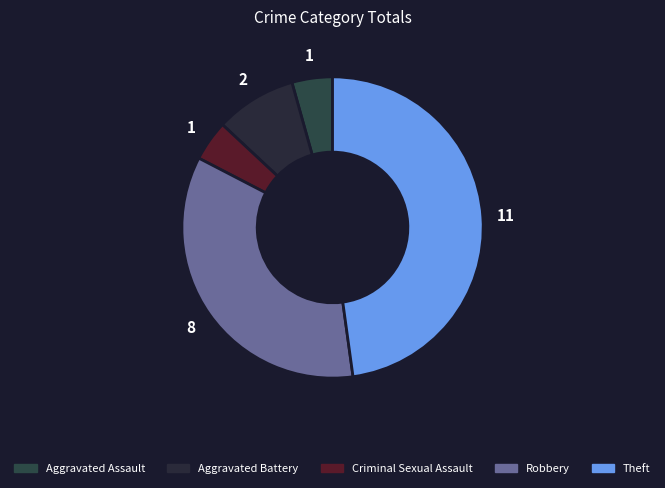

Does Theft account for over 50% of the chart?

No